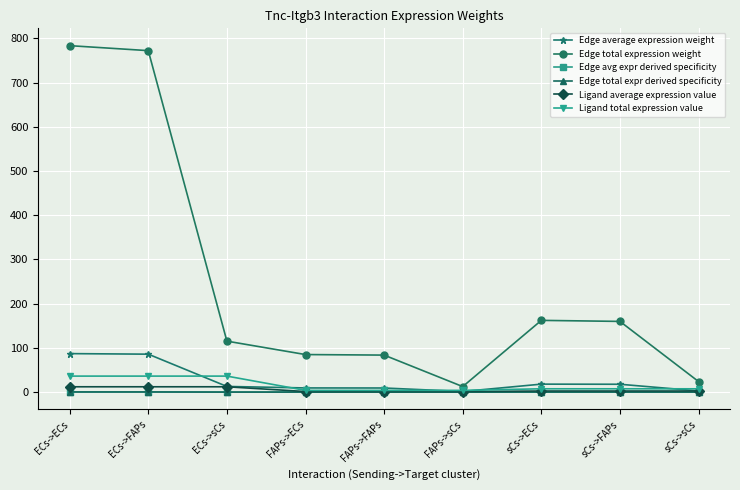

At which label is Ligand average expression value closest to 6?

sCs->ECs